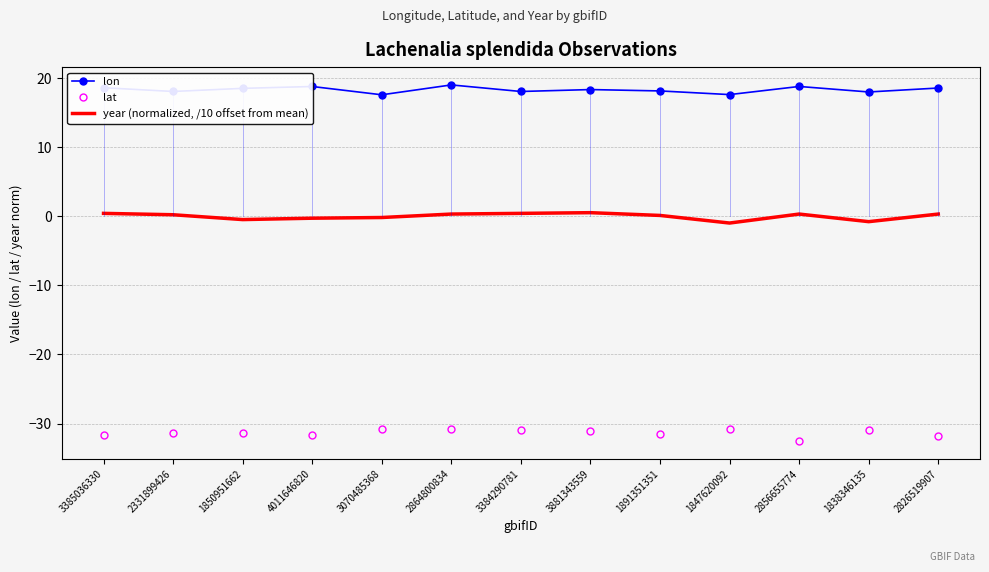

What is the difference between the highest and lowest values at 3881343559?

49.5